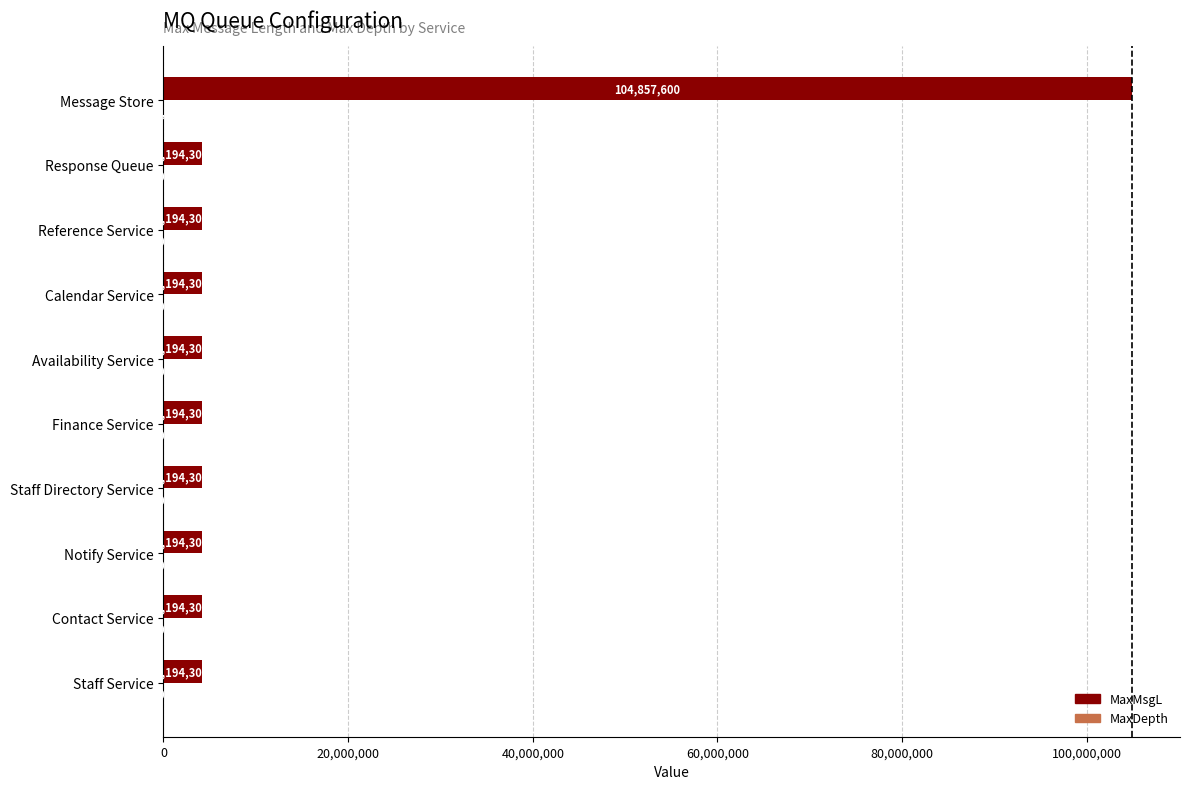

At which category is the sum across all series the highest?

Message Store